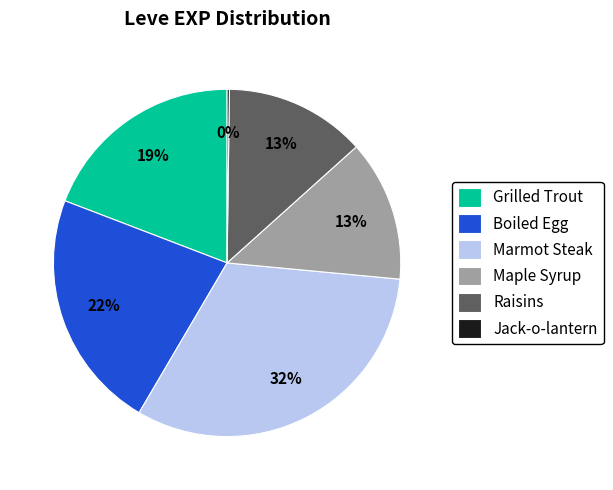

To the nearest percent, what is the difference between the largest and smallest slice percentages?

32%